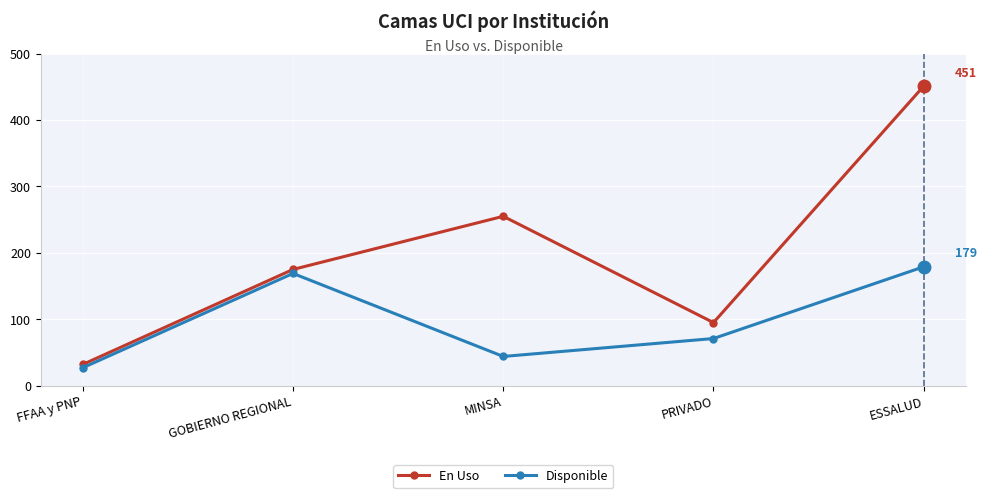

Is the value of Disponible at GOBIERNO REGIONAL greater than the value of En Uso at PRIVADO?

Yes